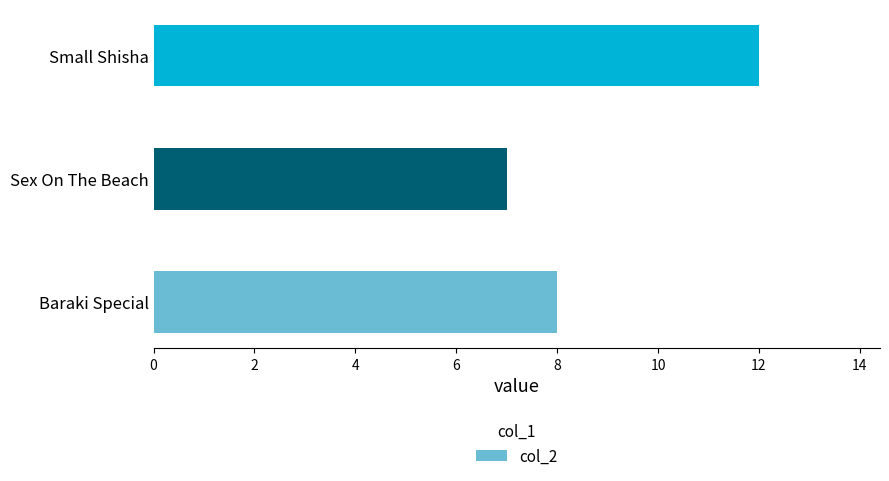

Are the bars horizontal?

Yes